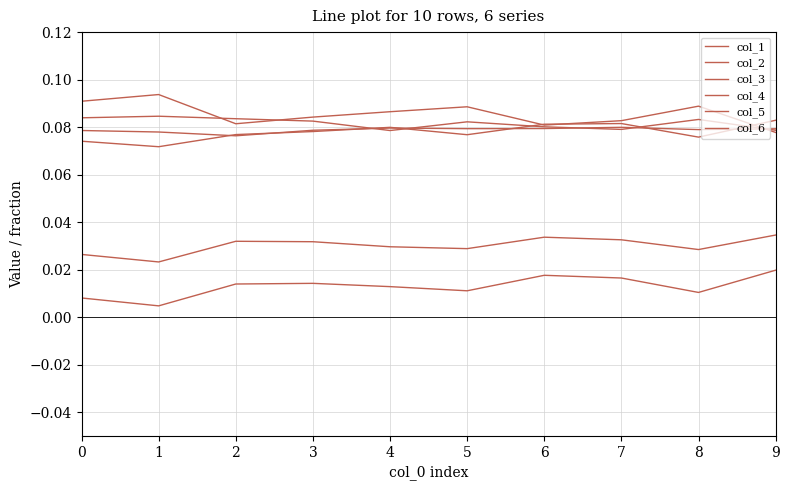

What is the average value of the col_2 series?

0.1